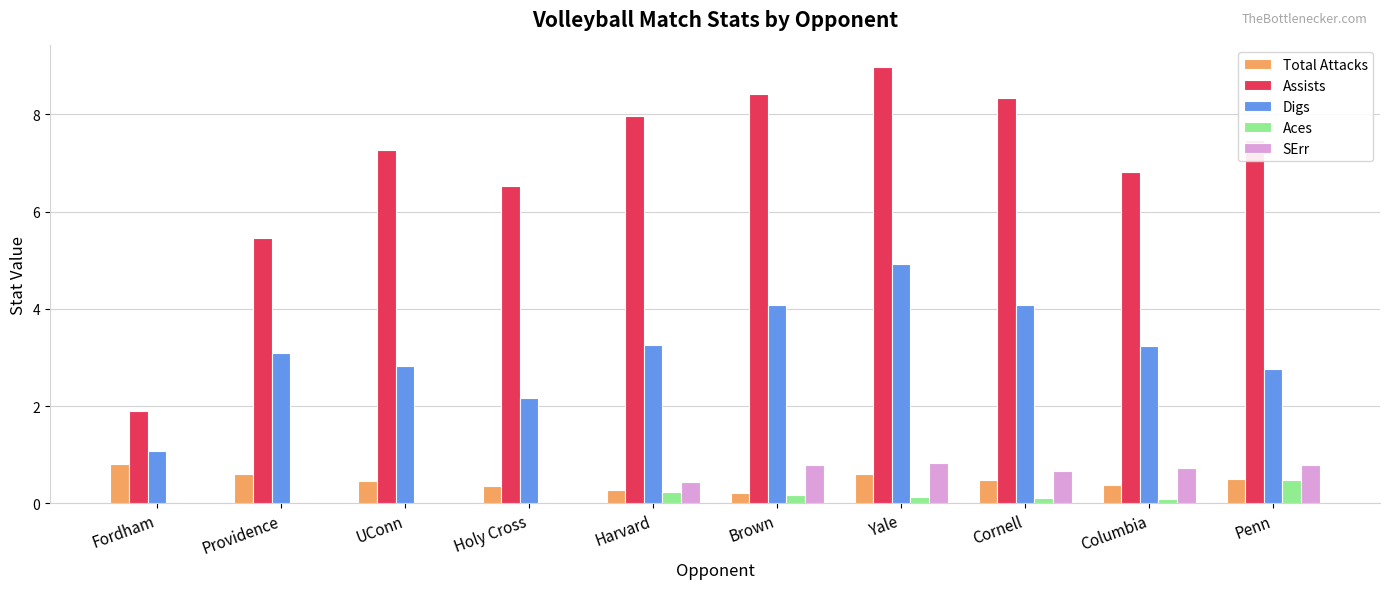

What is the difference between the Digs values at Holy Cross and Brown?

1.9